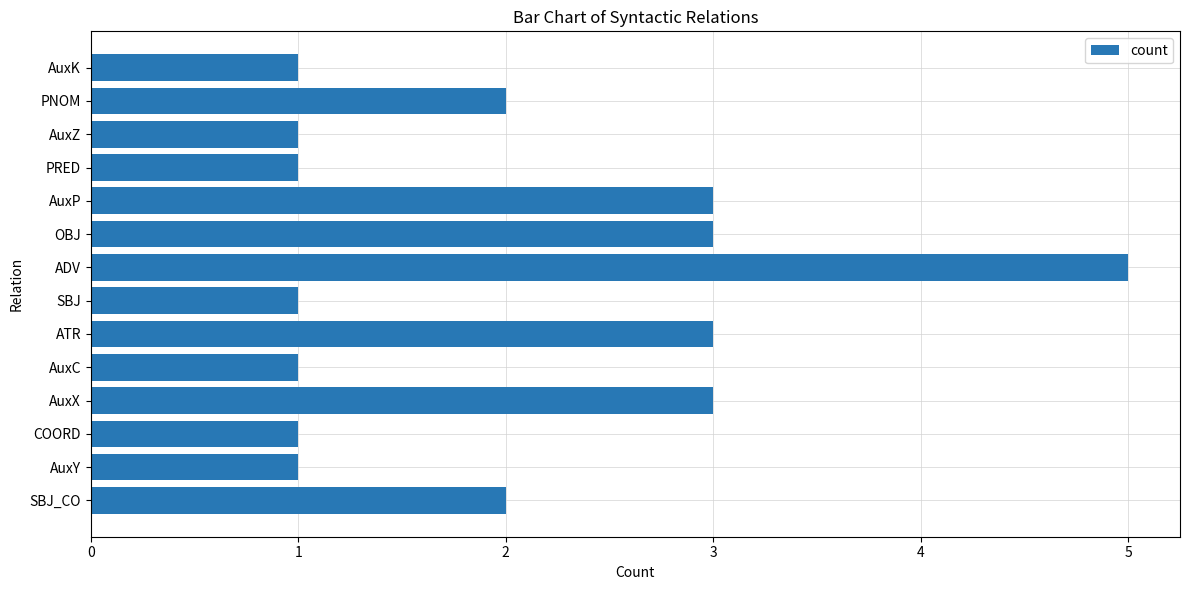

What is the smallest value displayed?

1